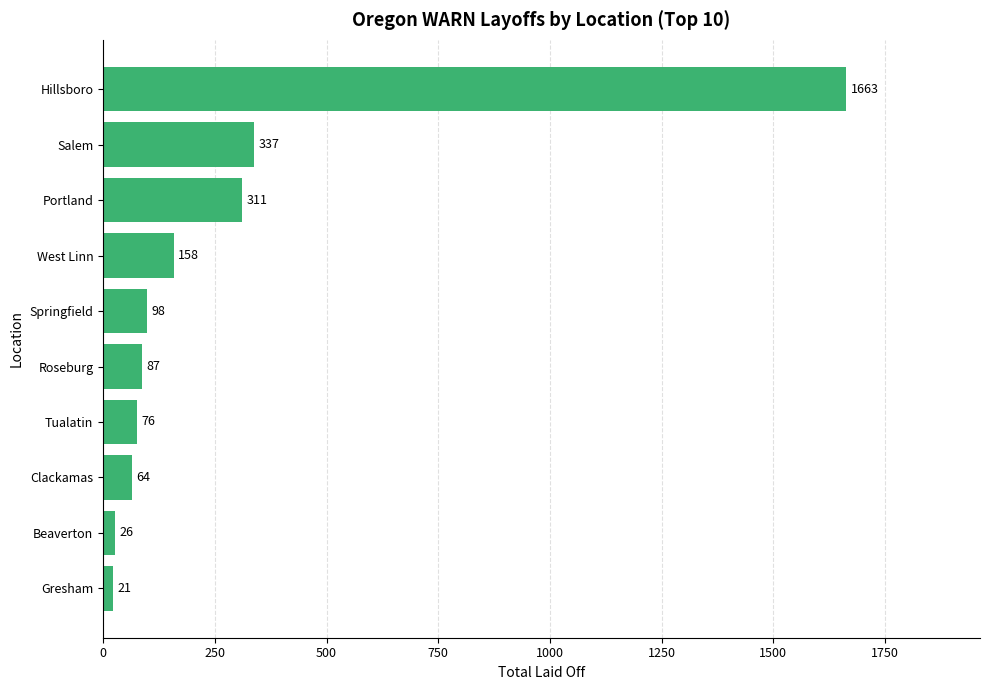

Read the value at Springfield, to the nearest 100.

100